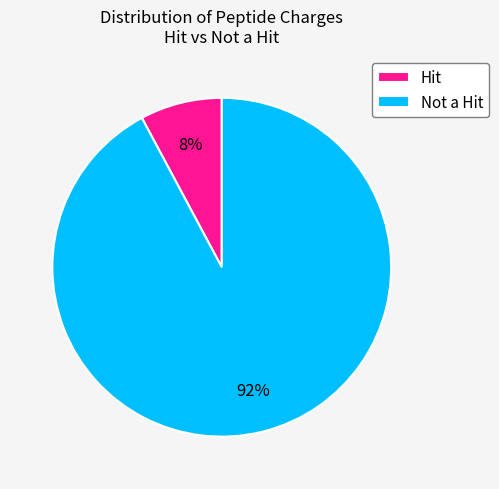

Is there a majority slice in this chart?

Yes